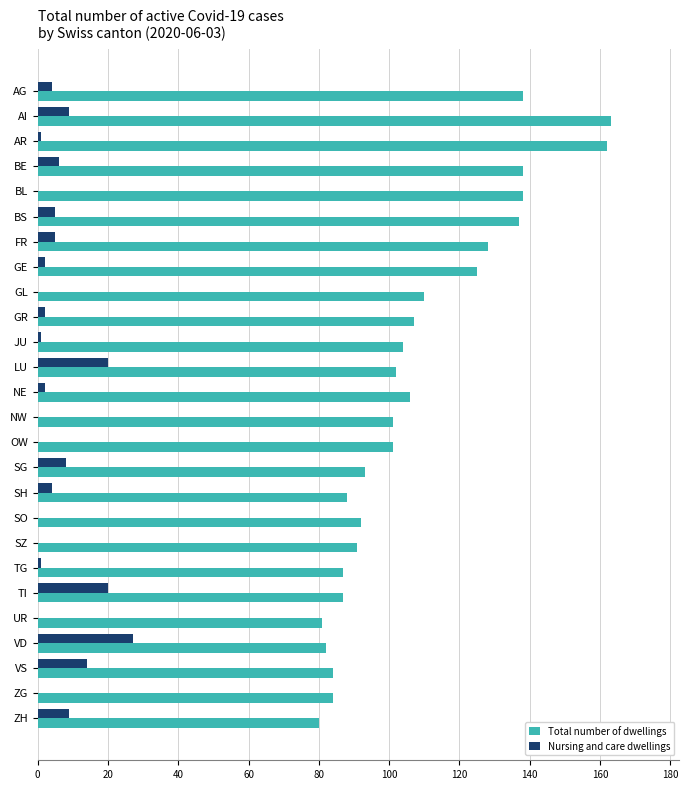

How many data points does each series have?

26